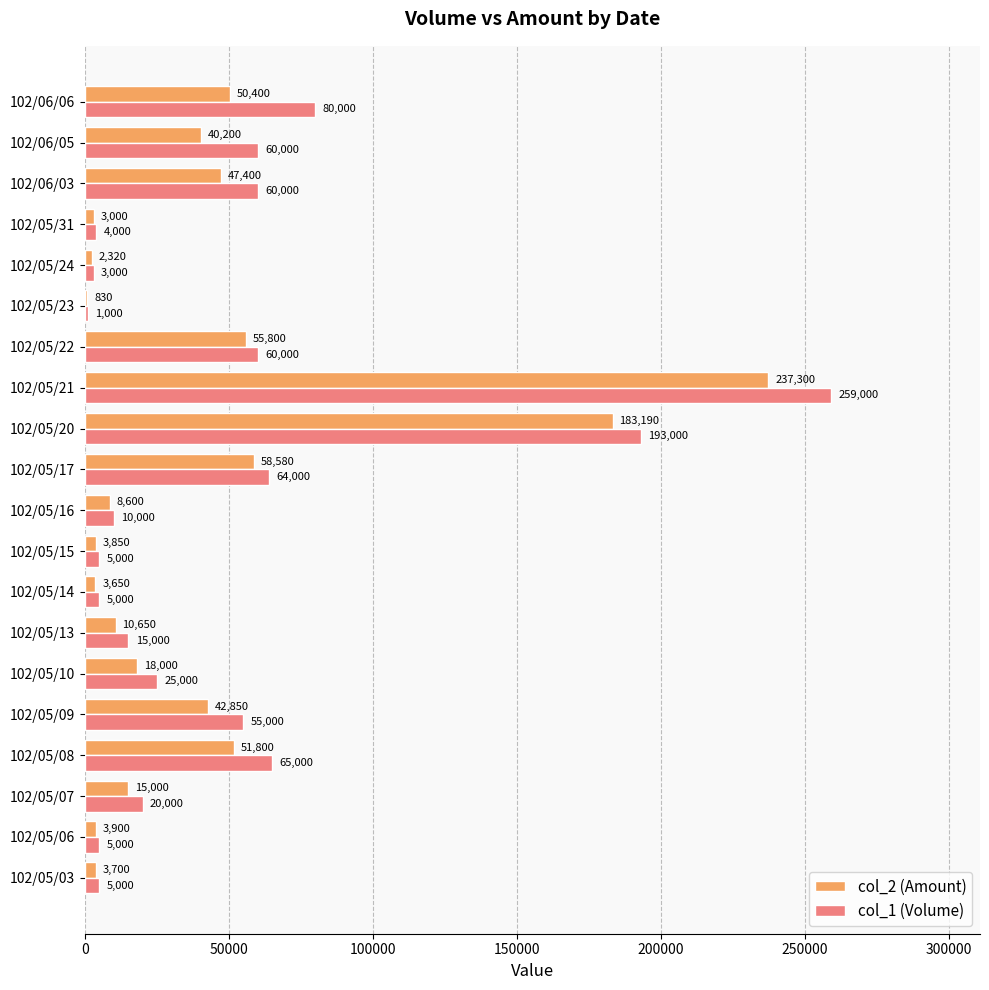

What are all the series names shown in the legend?

col_2 (Amount), col_1 (Volume)